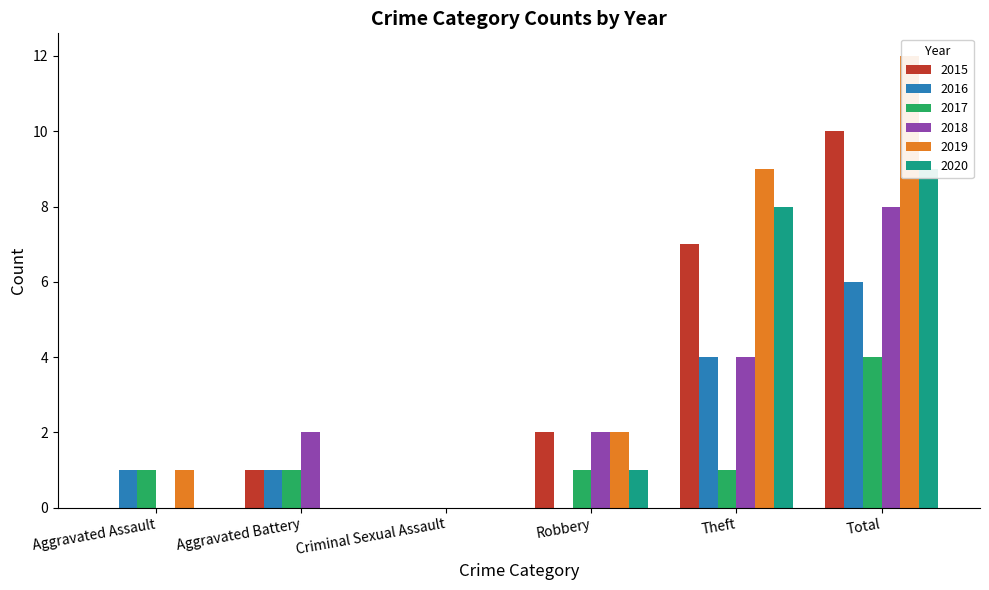

Reading left to right, transcribe all the data shown in this chart.

2015: 0	1	0	2	7	10
2016: 1	1	0	0	4	6
2017: 1	1	0	1	1	4
2018: 0	2	0	2	4	8
2019: 1	0	0	2	9	12
2020: 0	0	0	1	8	9